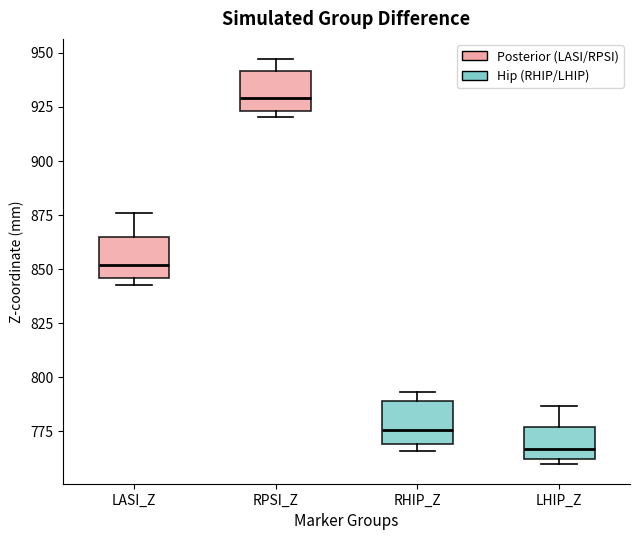

Where is the upper edge of the box for LHIP_Z on the y-axis? The values are not printed on the chart, so give them approximately, as read against the axis.

775